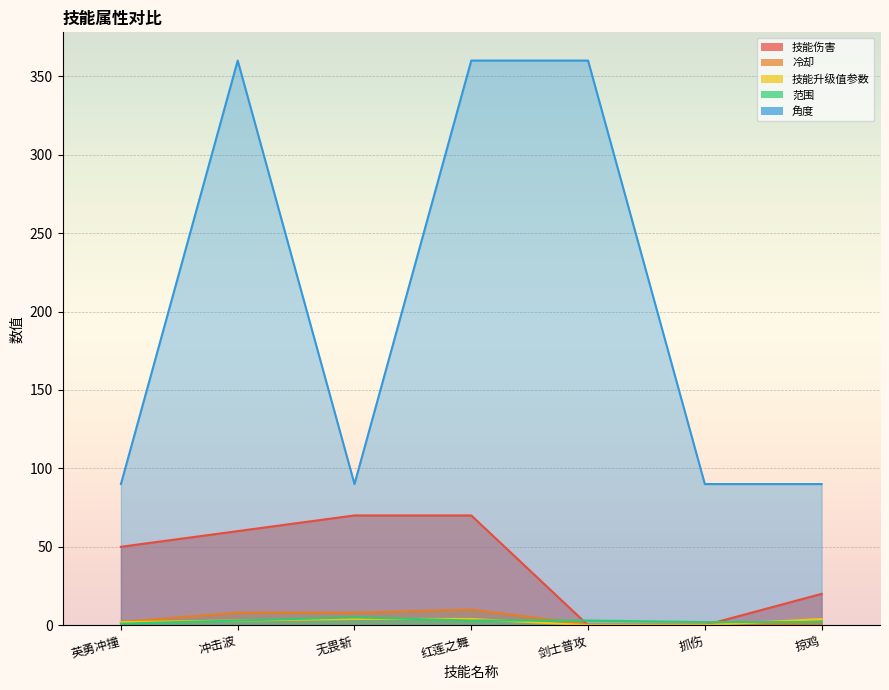

True or false: 角度 and 冷却 cross at least once.

False